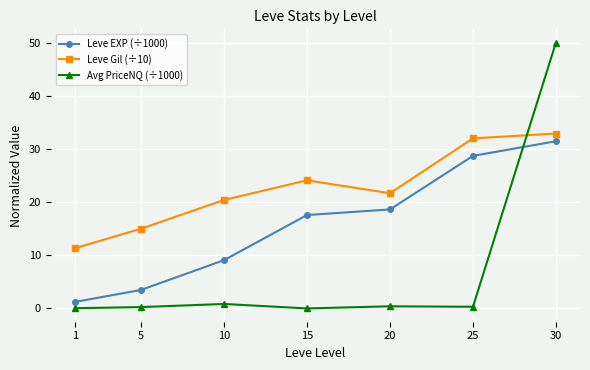

True or false: Leve Gil (÷10) has more than 2 points higher than both neighbors.

False